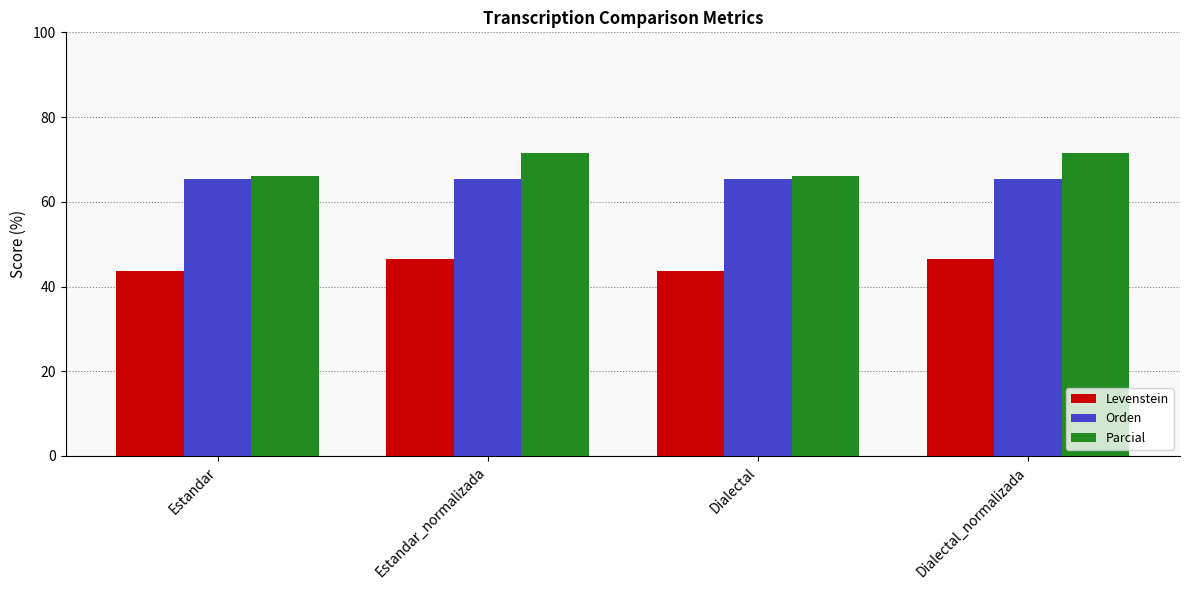

Reading right to left, what are all the values shown in this chart?

Levenstein: 46.4	43.7	46.4	43.7
Orden: 65.3	65.3	65.3	65.3
Parcial: 71.4	66.0	71.4	66.0